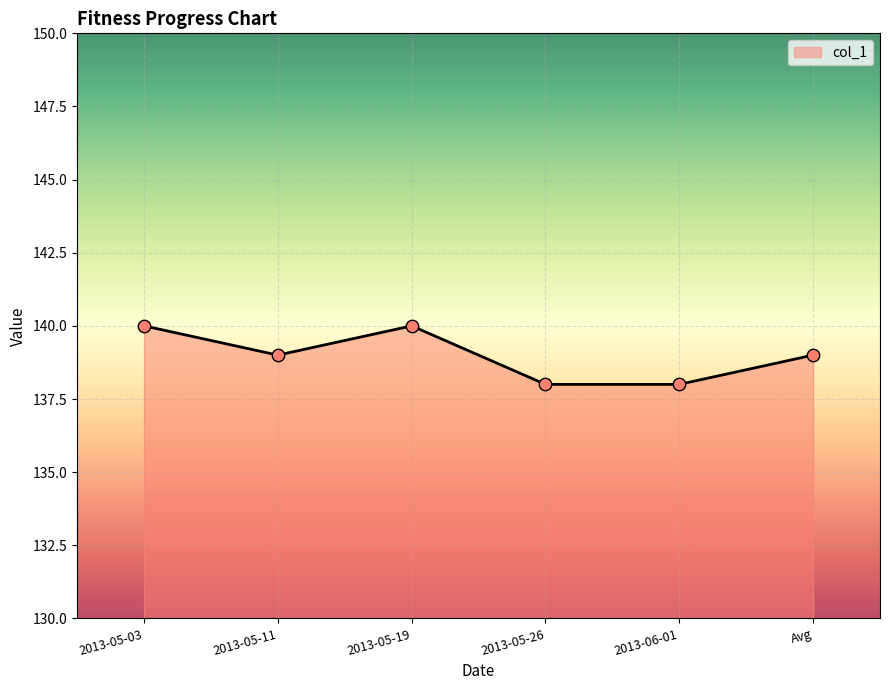

Which has a higher value, Avg or 2013-05-26?

Avg